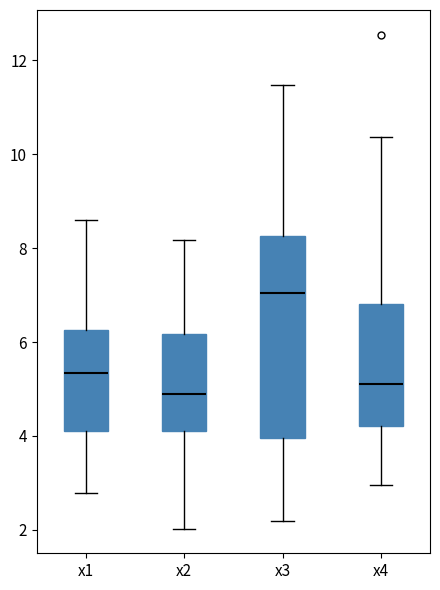

Reading left to right, read every box against the y-axis: the position of its median line, the range the box covers, and the ends of its whiskers. The values are not printed on the chart, so give them approximately, as read against the axis.

x1: median 5.4, box 4.0 to 6.2, whiskers 2.8 to 8.6
x2: median 4.8, box 4.2 to 6.2, whiskers 2.0 to 8.2
x3: median 7.0, box 4.0 to 8.2, whiskers 2.2 to 11.4
x4: median 5.2, box 4.2 to 6.8, whiskers 3.0 to 10.4